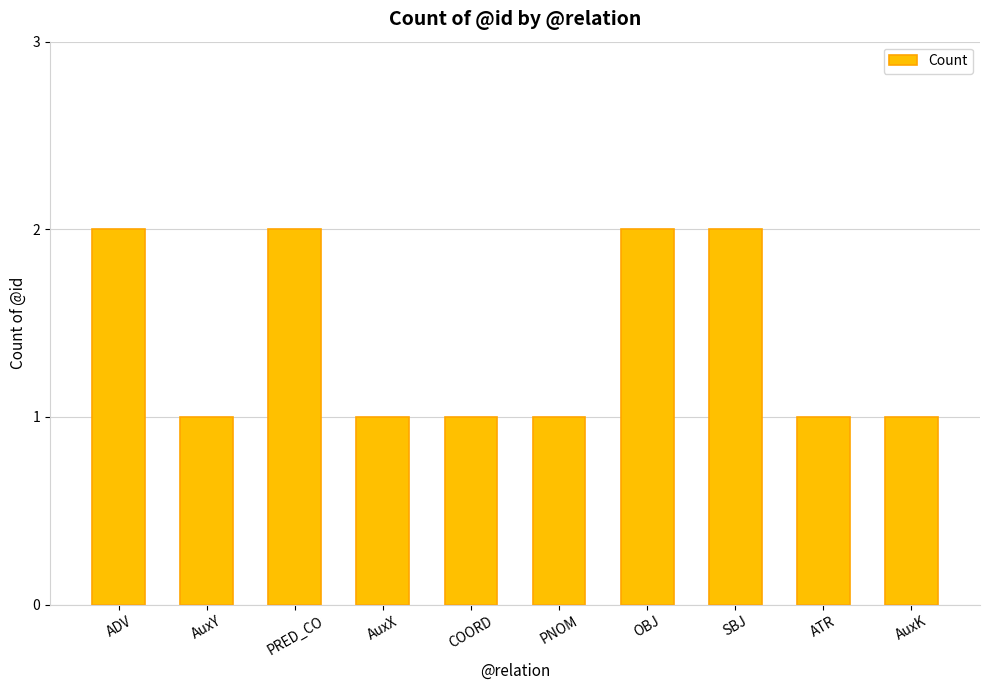

Reading left to right, what are all the values shown in this chart?

2	1	2	1	1	1	2	2	1	1